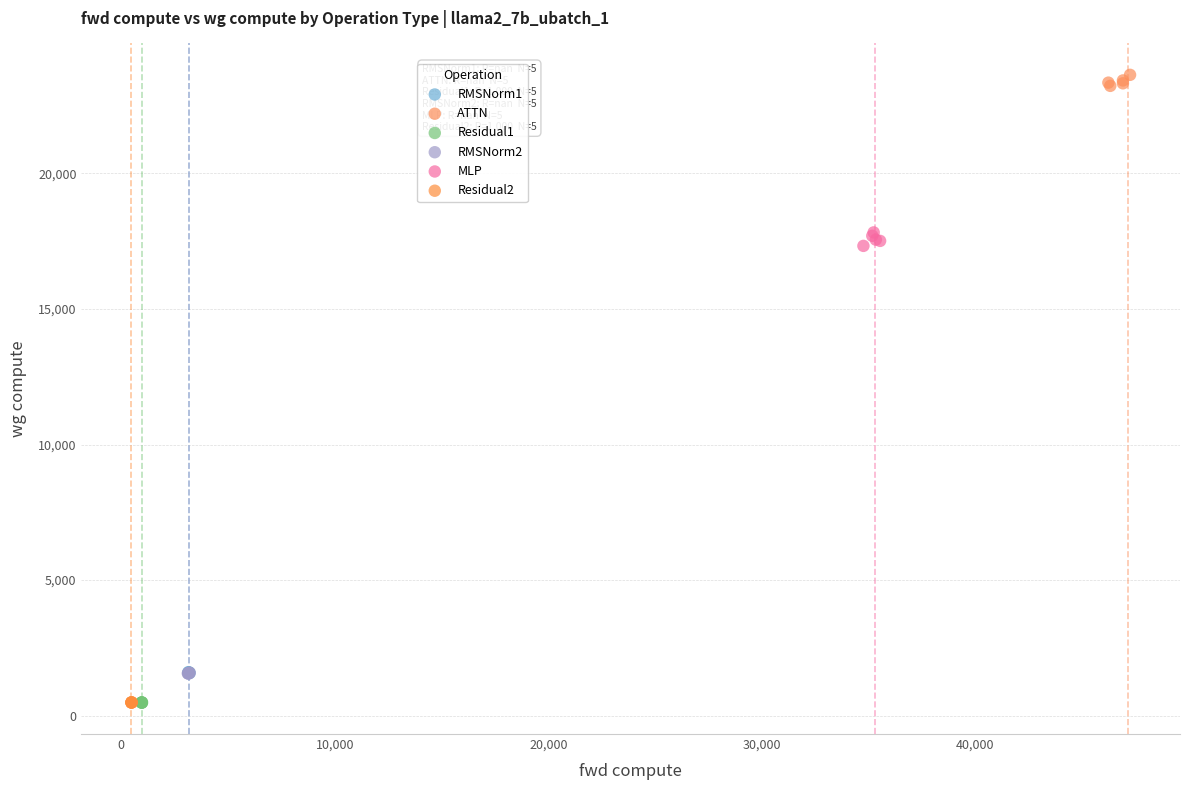

Which series contains the highest Y value?

ATTN